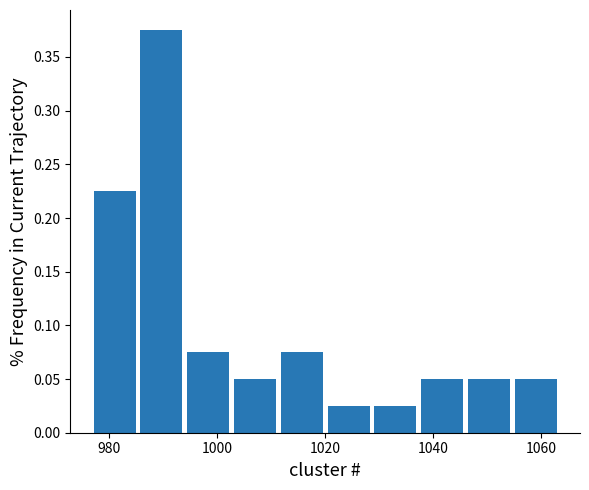

How tall is the bar that spans 1046 to 1054 on the x-axis? Neither the bar edges nor the heights are printed on the chart, so give them approximately, as read against the axes.

0.050